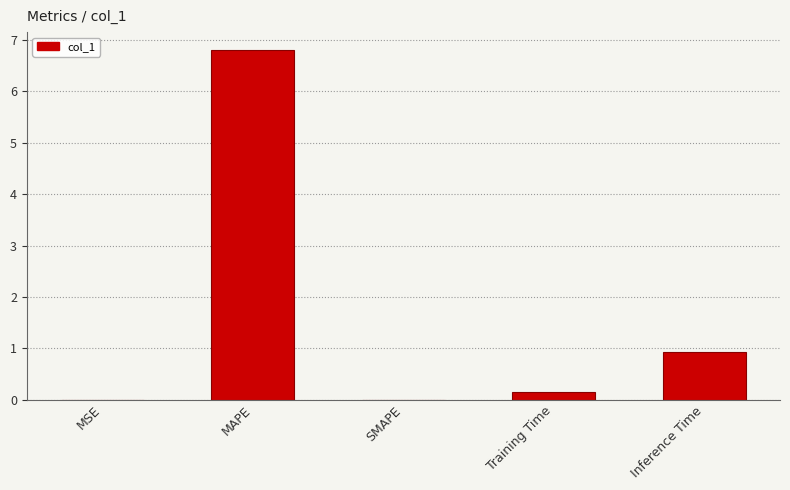

What is the maximum value shown in the chart?

6.8